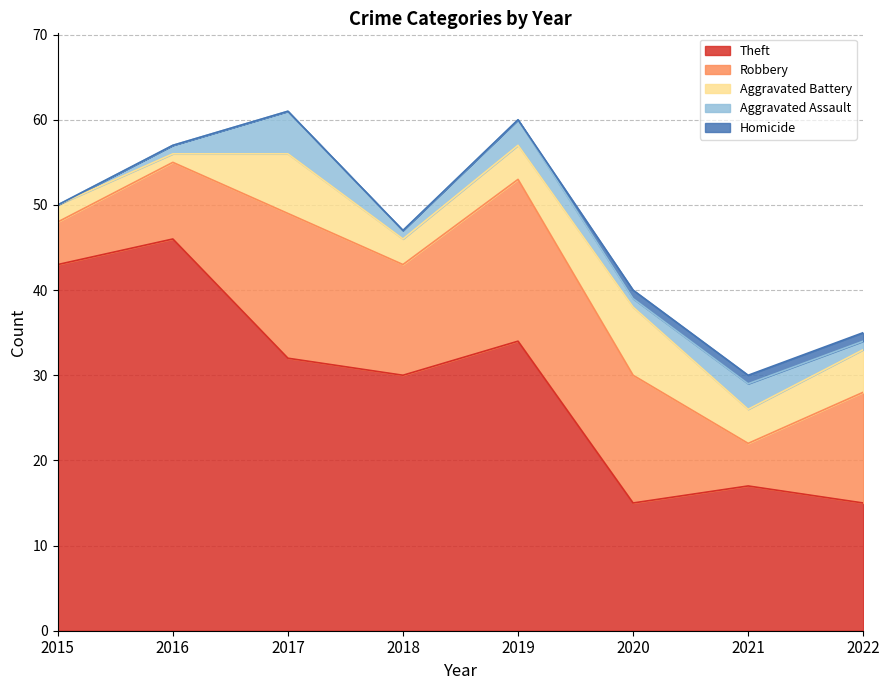

At which category does Robbery reach its first local valley?

2018